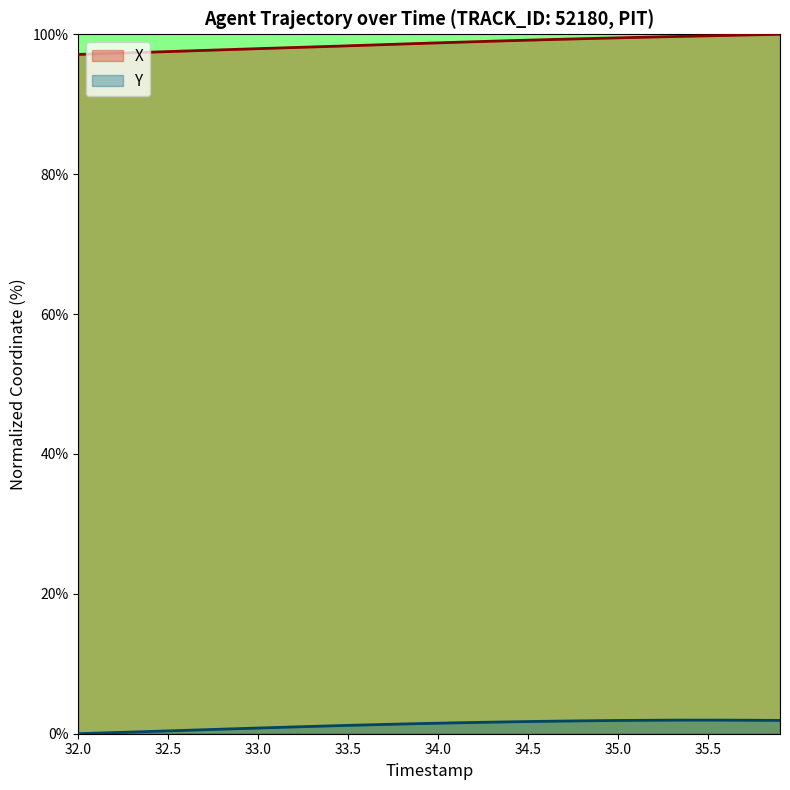

Rank the series by their average value, from highest to lowest.

X, Y